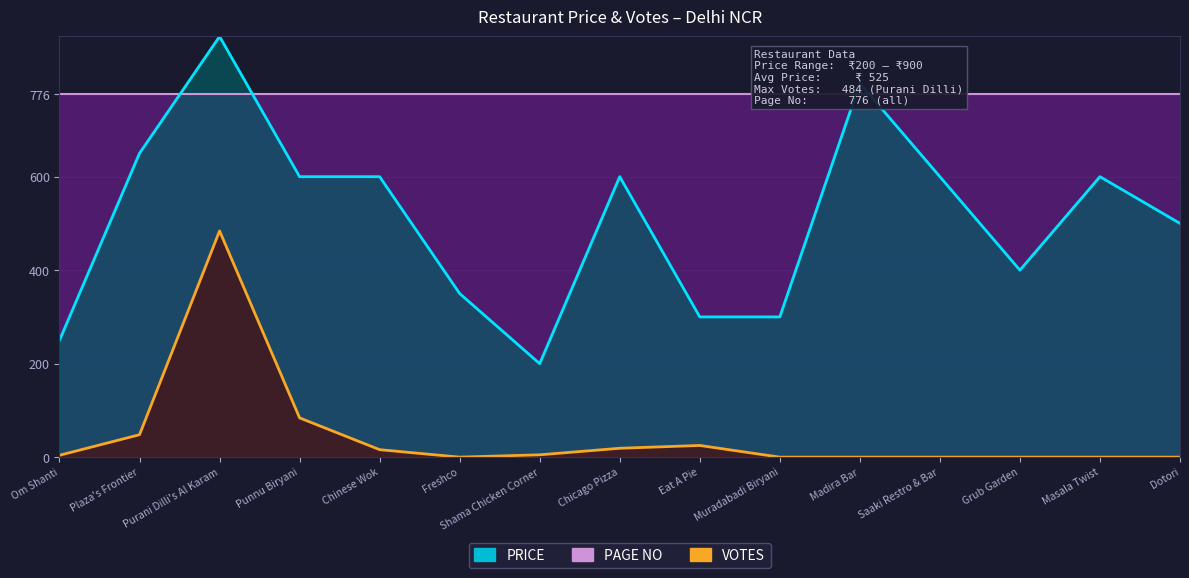

Rank the categories by VOTES value from lowest to highest.

Freshco, Muradabadi Biryani, Madira Bar, Saaki Restro & Bar, Grub Garden, Masala Twist, Dotori, Om Shanti, Shama Chicken Corner, Chinese Wok, Chicago Pizza, Eat A Pie, Plaza's Frontier, Punnu Biryani, Purani Dilli's Al Karam